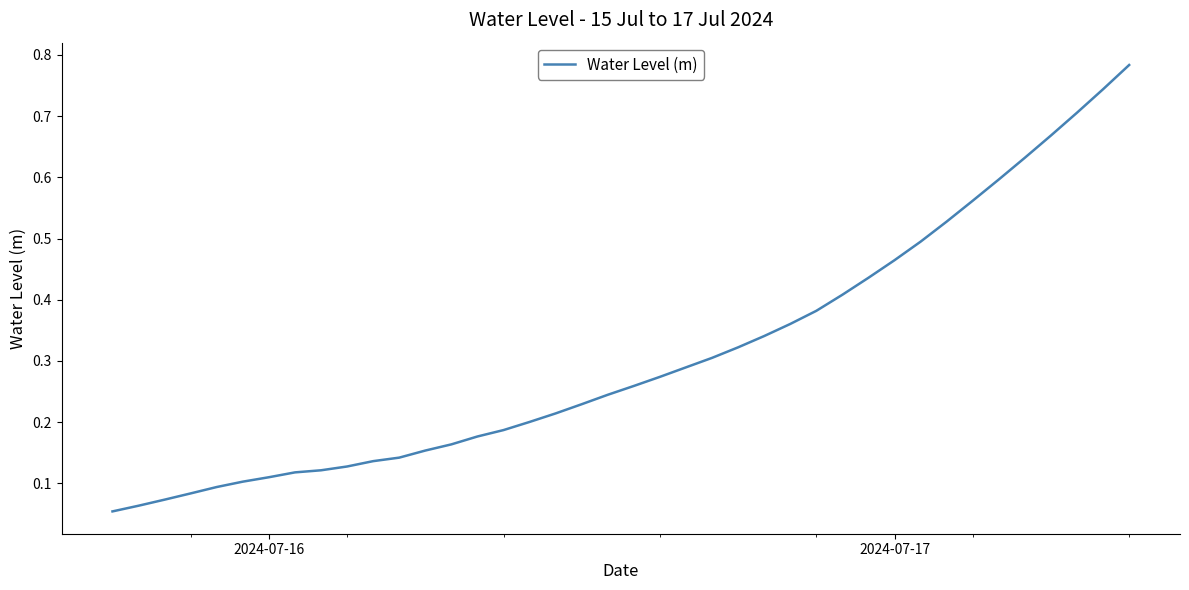

What is the value of the 32nd point from the left?

0.5